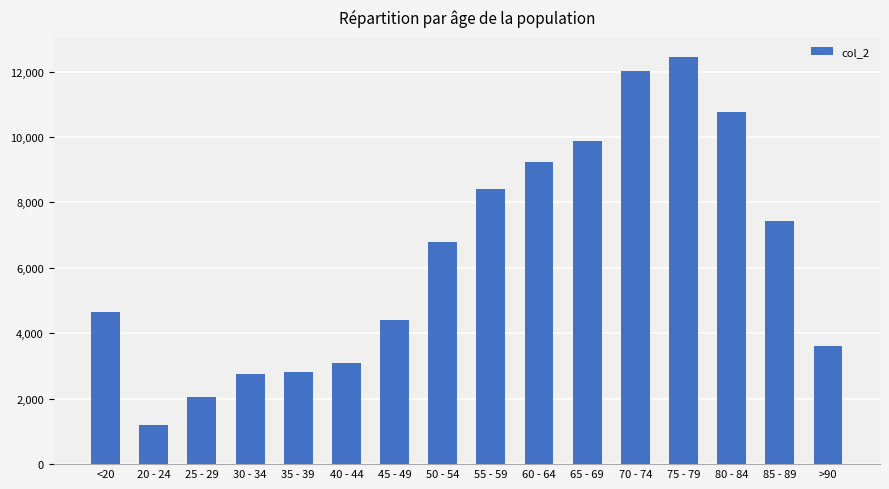

What is the difference between the values at 20 - 24 and <20?

3450